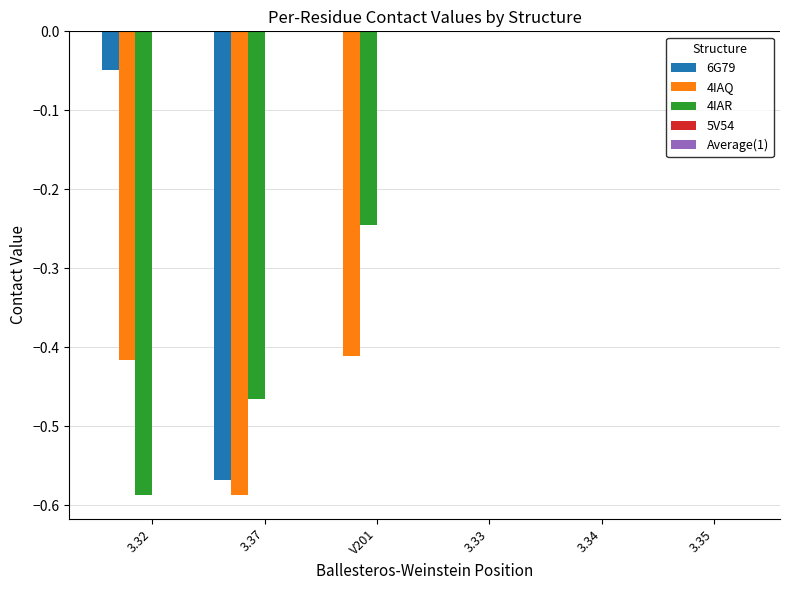

True or false: 4IAQ has a value of -0.4 at 3.34.

False